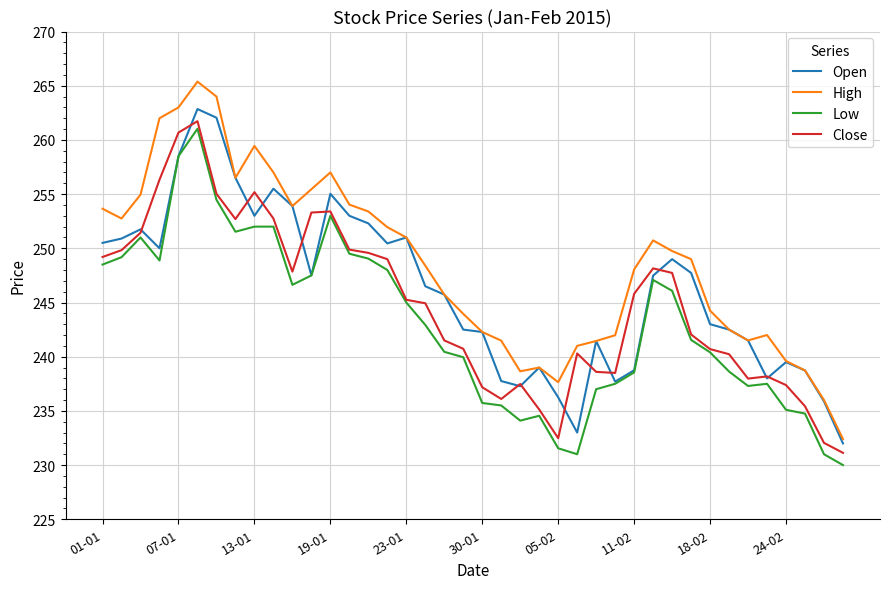

True or false: High and Low cross at least once.

False